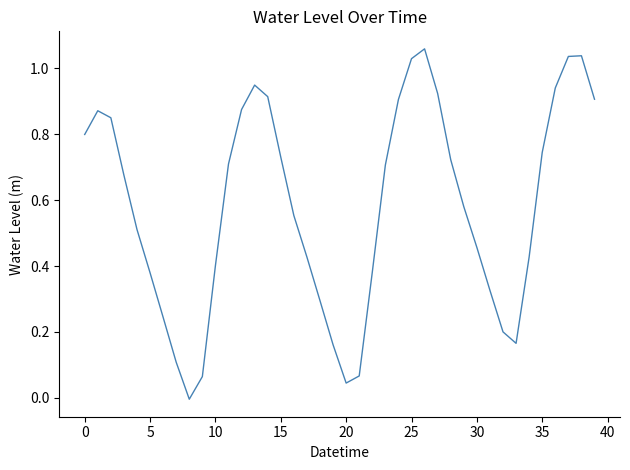

True or false: the data shows 0.8 at 30.

False